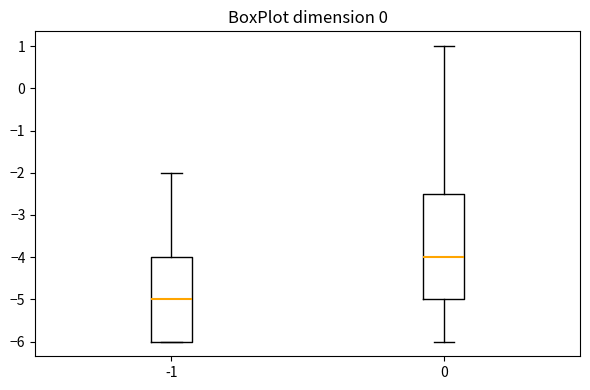

Reading left to right, read every box against the y-axis: the position of its median line, the range the box covers, and the ends of its whiskers. The values are not printed on the chart, so give them approximately, as read against the axis.

-1: median -5.0, box -6.0 to -4.0, whiskers -6.0 to -2.0
0: median -4.0, box -5.0 to -2.5, whiskers -6.0 to 1.0